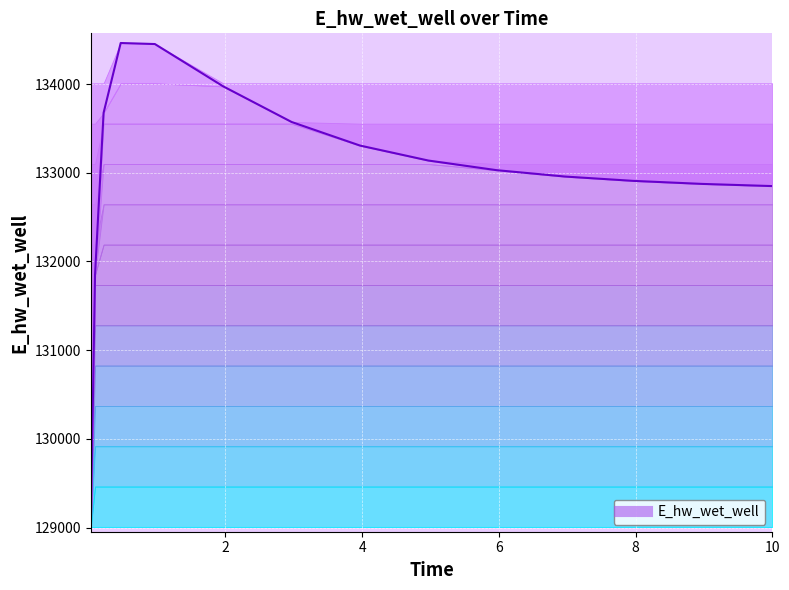

What is the label of the 9th point from the right?

2.96875